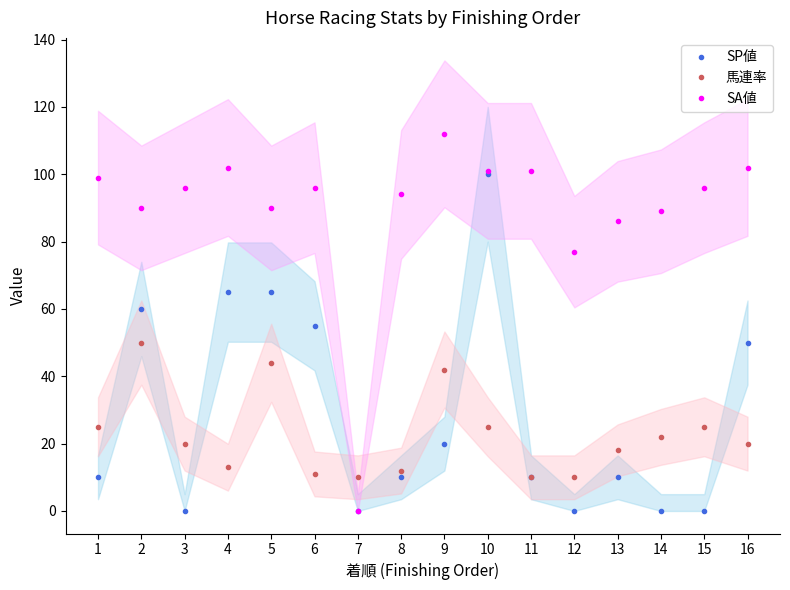

At which label is SA値 closest to 56?

12